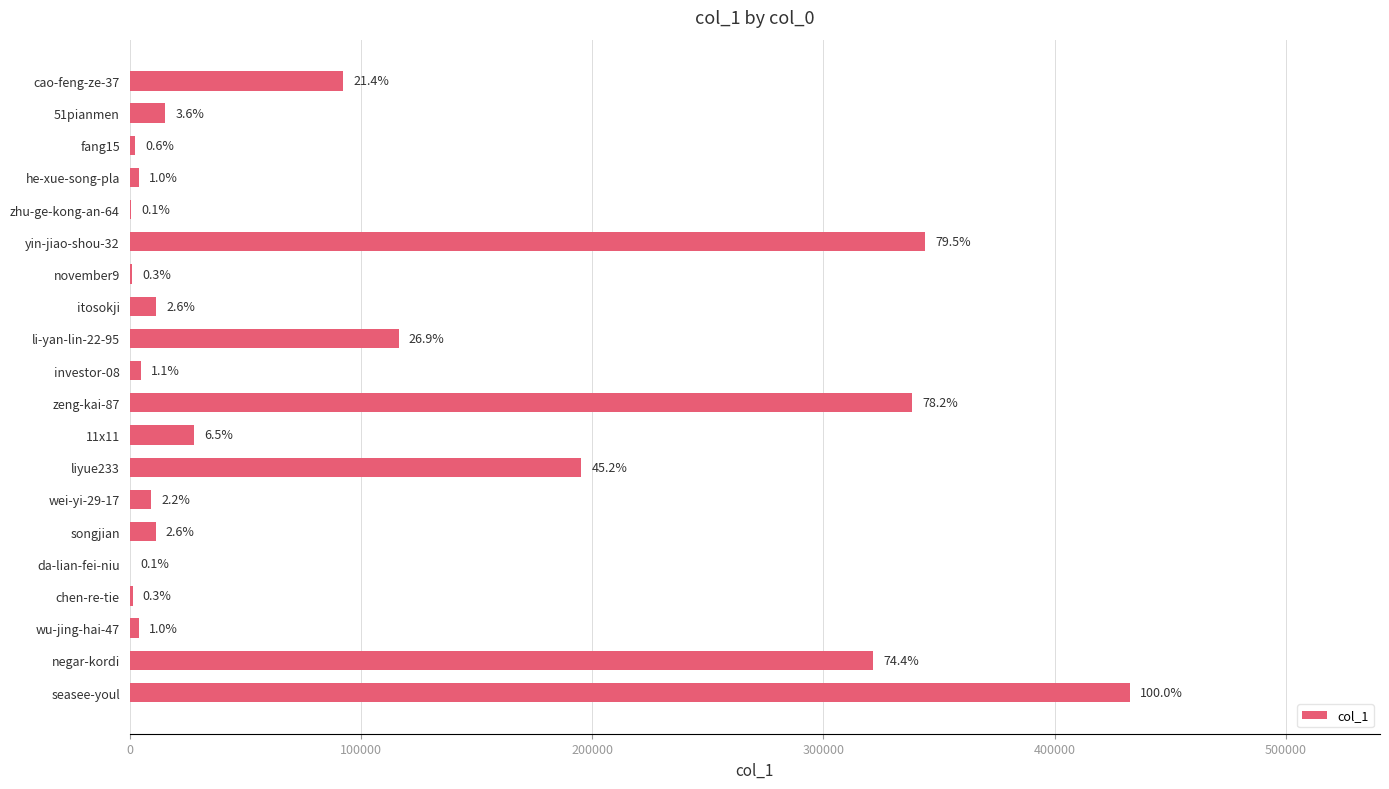

Are the bars grouped side by side (vs. stacked)?

No